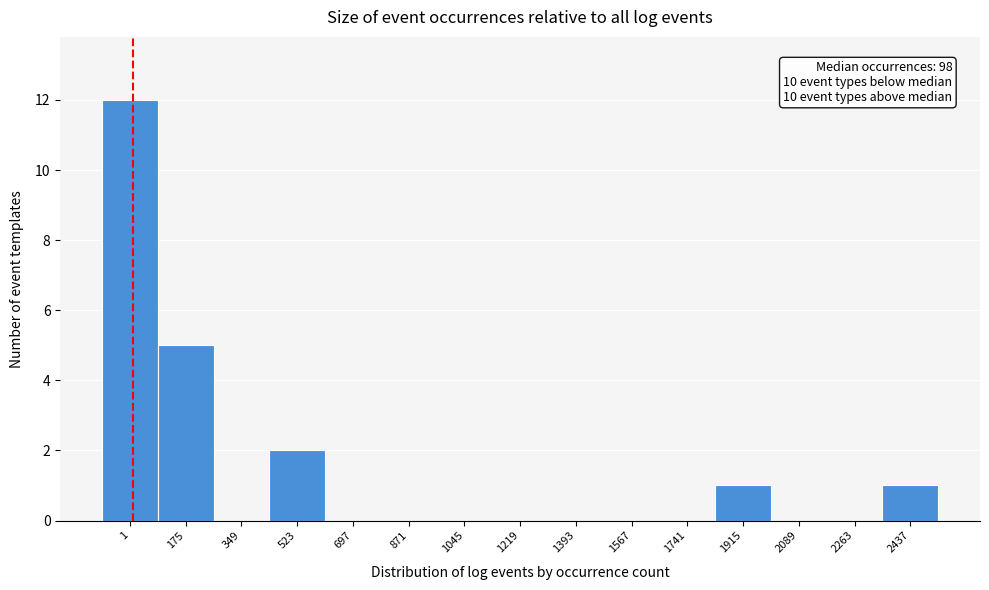

Reading right to left, what are all the values shown in this chart?

2437=1	2263=0	2089=0	1915=1	1741=0	1567=0	1393=0	1219=0	1045=0	871=0	697=0	523=2	349=0	175=5	1=12